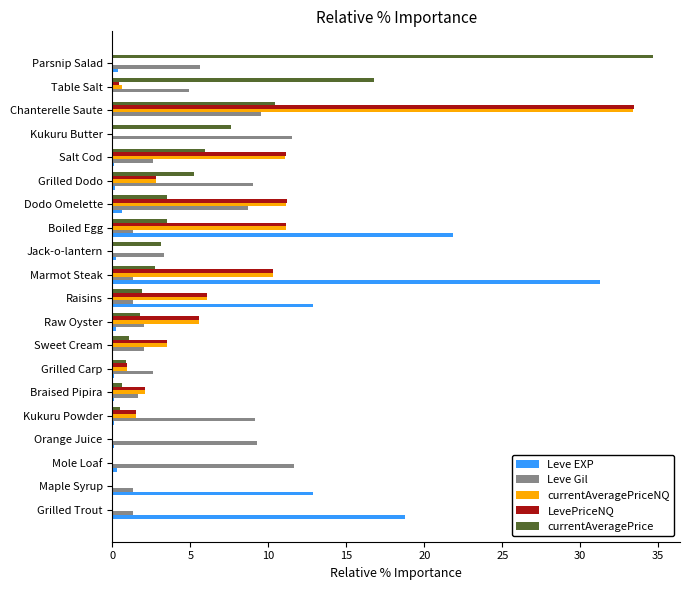

Is it true that Leve Gil equals 2.1 at Parsnip Salad?

False